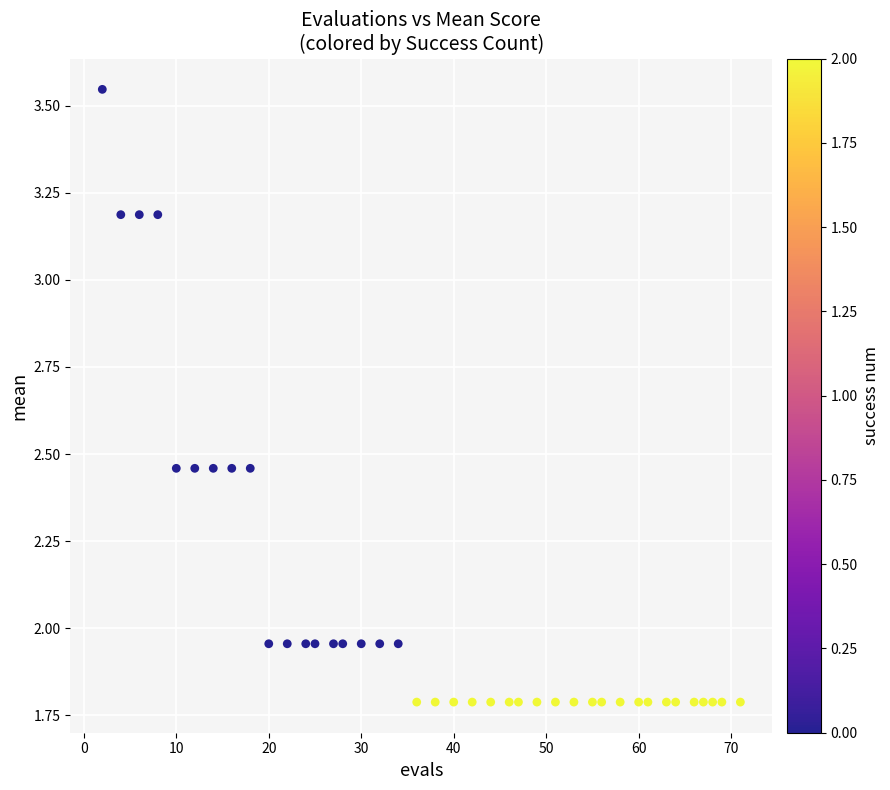

What is the range of Y values (max minus min)?

1.8